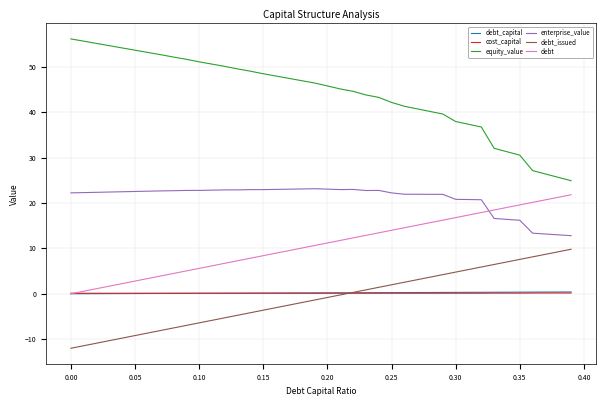

True or false: equity_value and enterprise_value cross at least once.

False